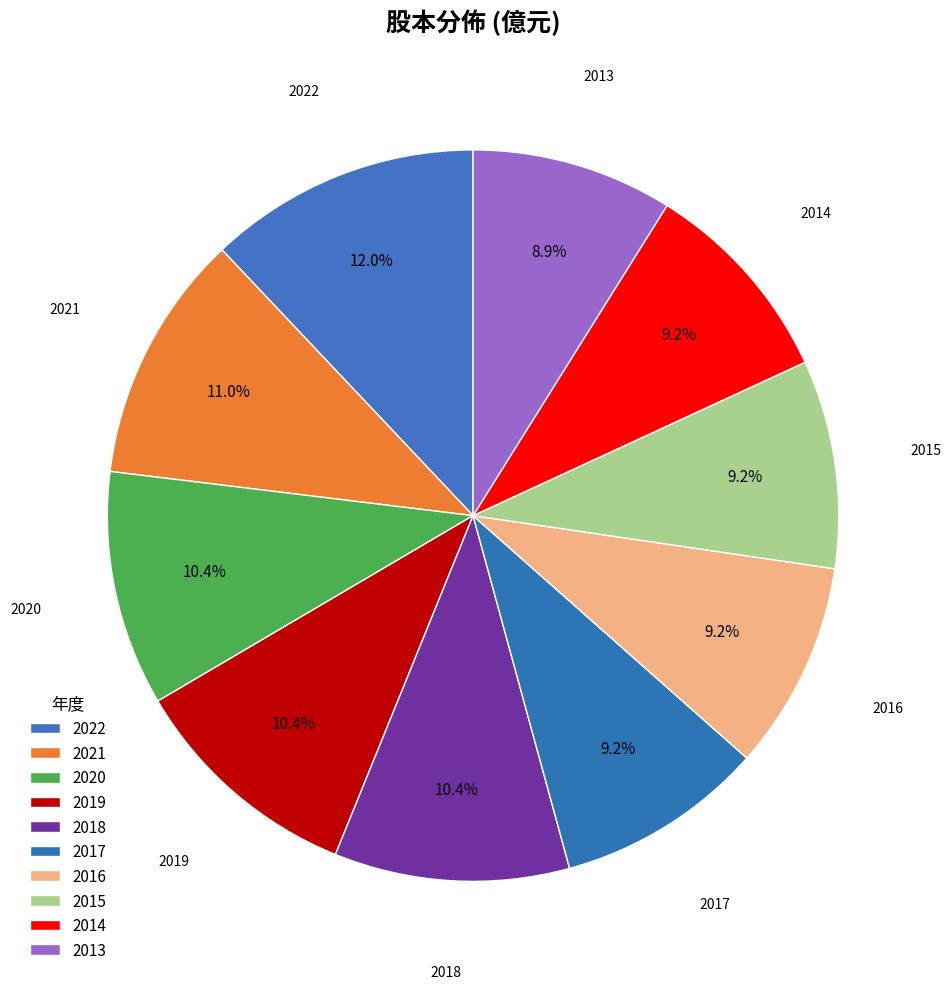

What portion of the pie excludes 2021?

89.0%